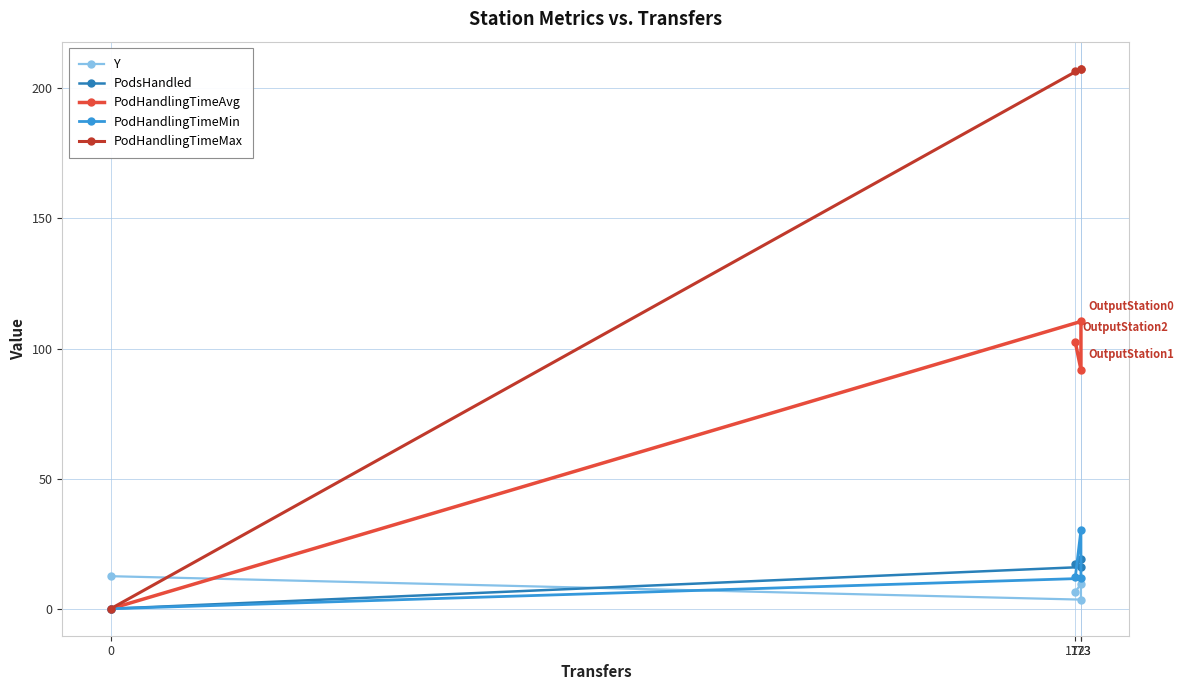

How many series are shown in this chart?

5